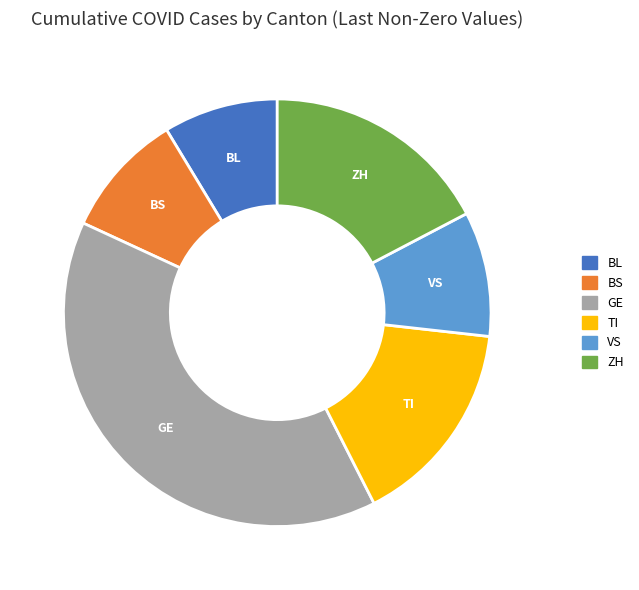

Does GE account for over 50% of the chart?

No